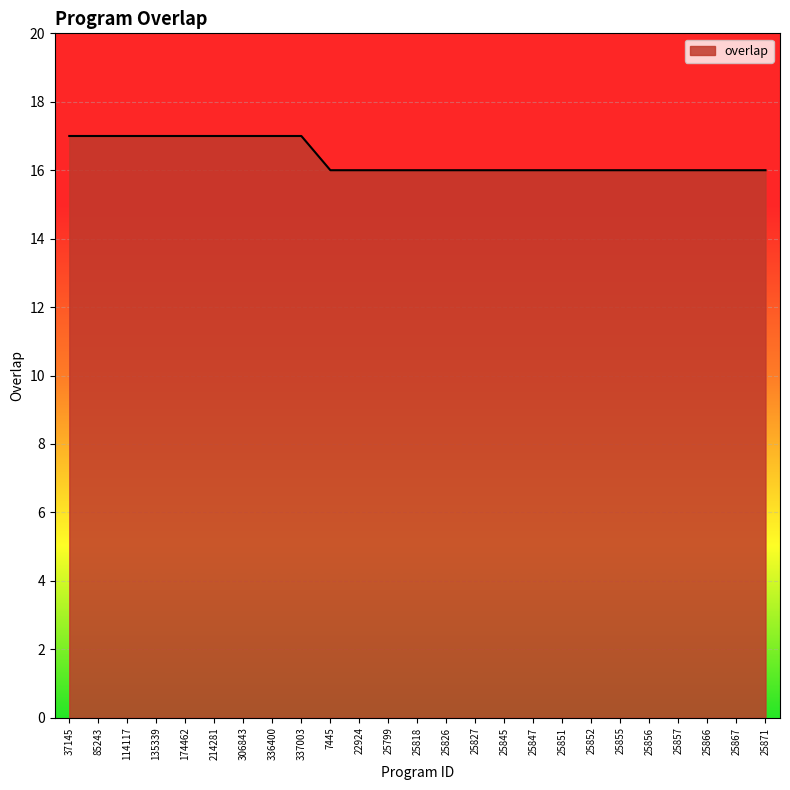

What position from the right is 25871?

1